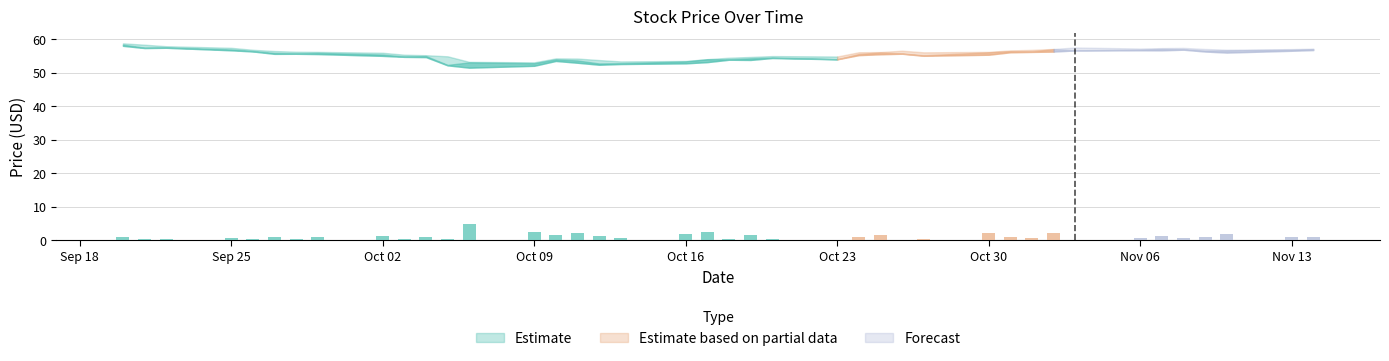

What is the difference between the Close values at 2023-09-20 and 2023-11-09?

1.8